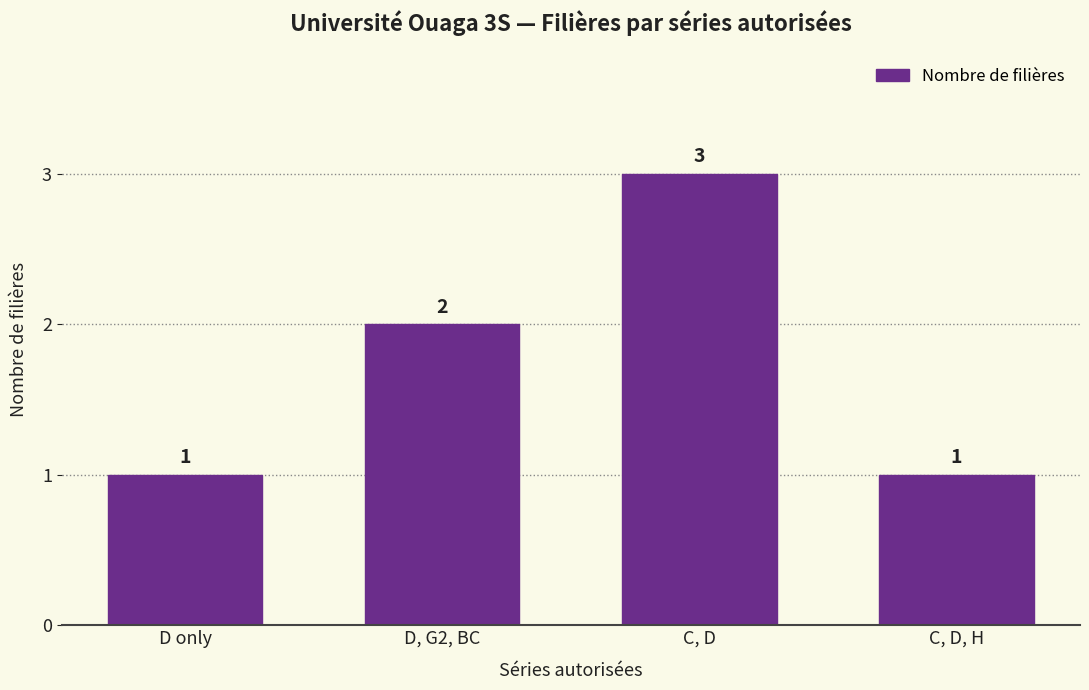

Count the number of data series in this chart.

1